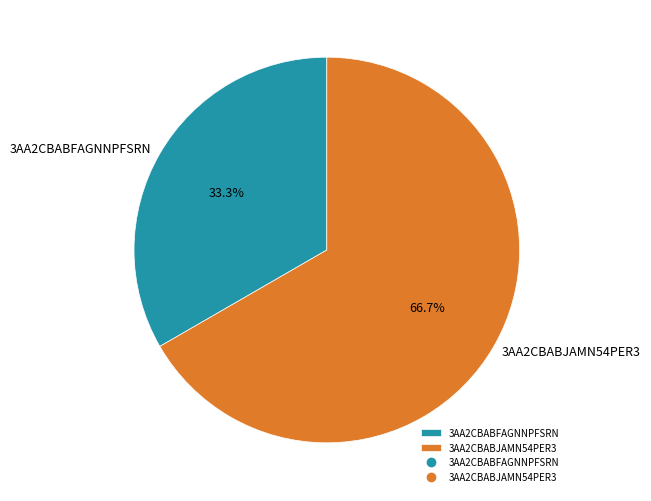

Is there any slice that represents more than half of the pie?

Yes